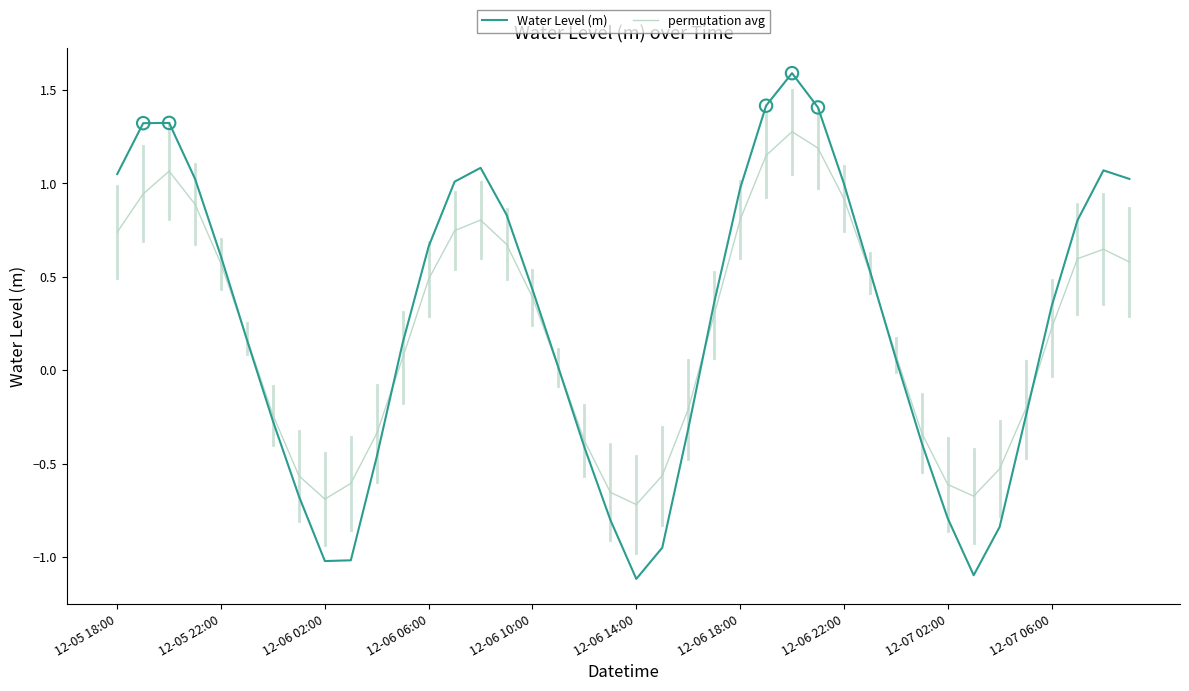

What is the highest value of the Water Level (m) series?

1.6